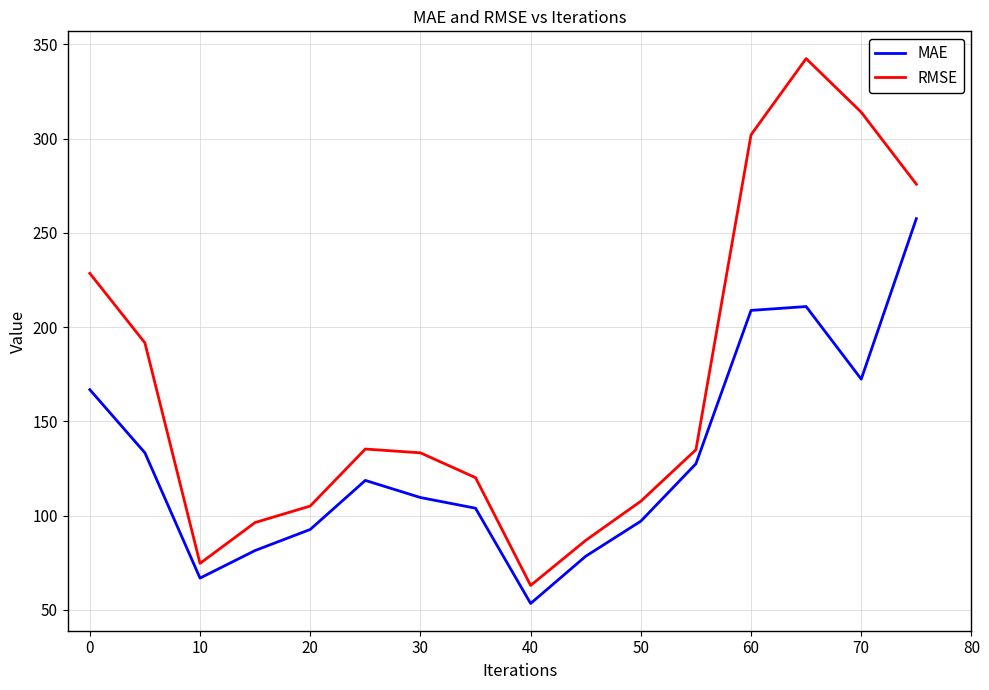

Count the number of categories in the chart.

16